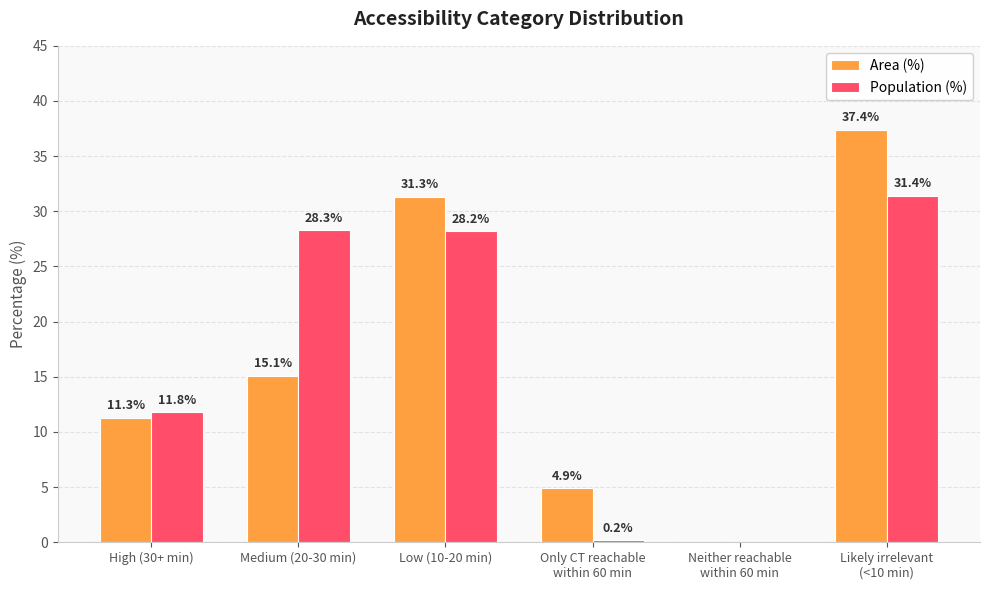

Which category has the highest value across all series?

Likely irrelevant
(<10 min)